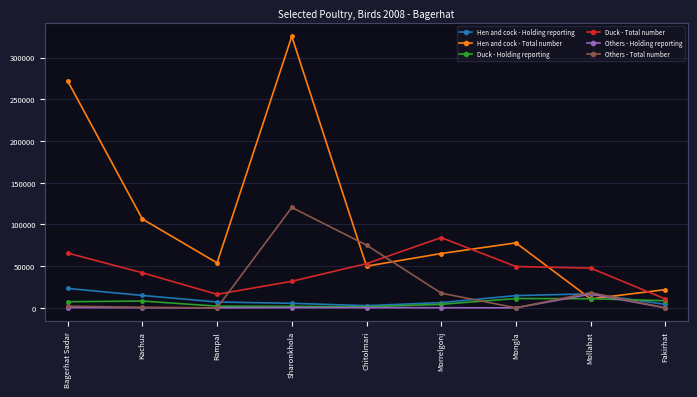

The Hen and cock - Holding reporting series shows 23287 at Bagerhat Sadar. True or false?

True